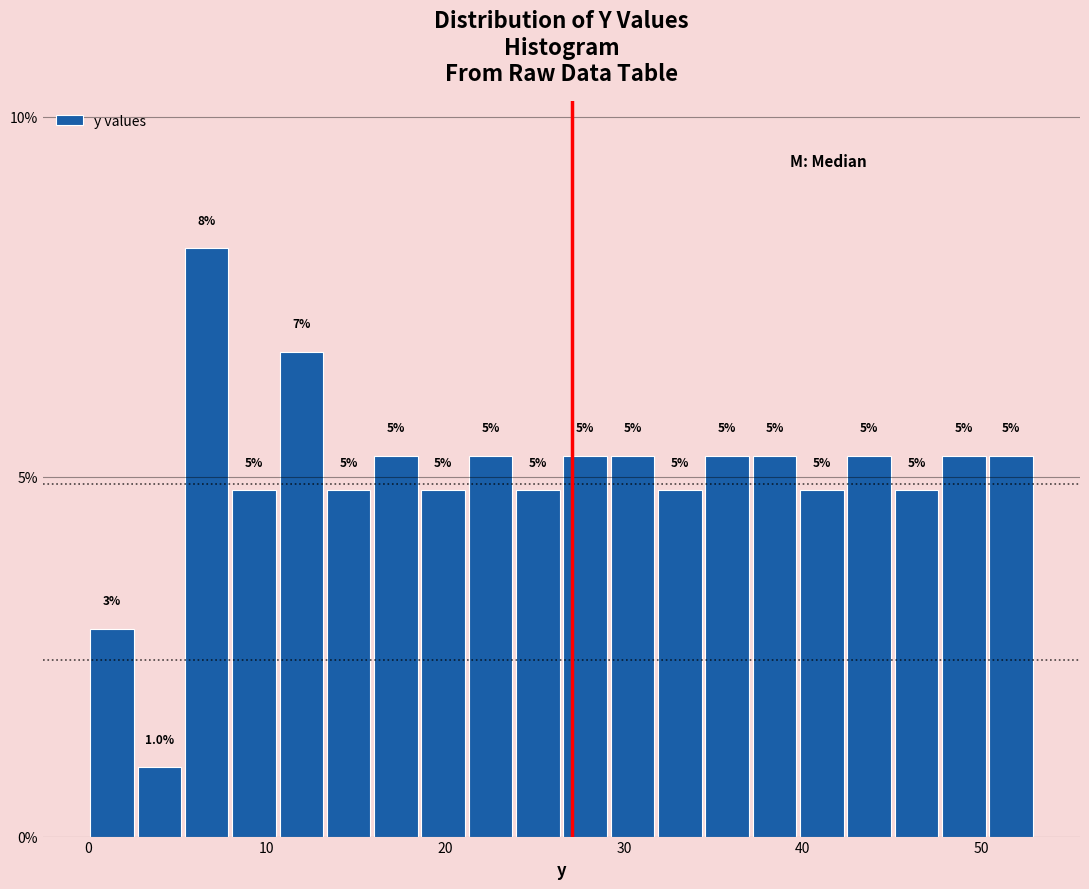

Around what value on the x-axis is the tallest bar? Give the approximate position of its centre, as read against the axis.

7